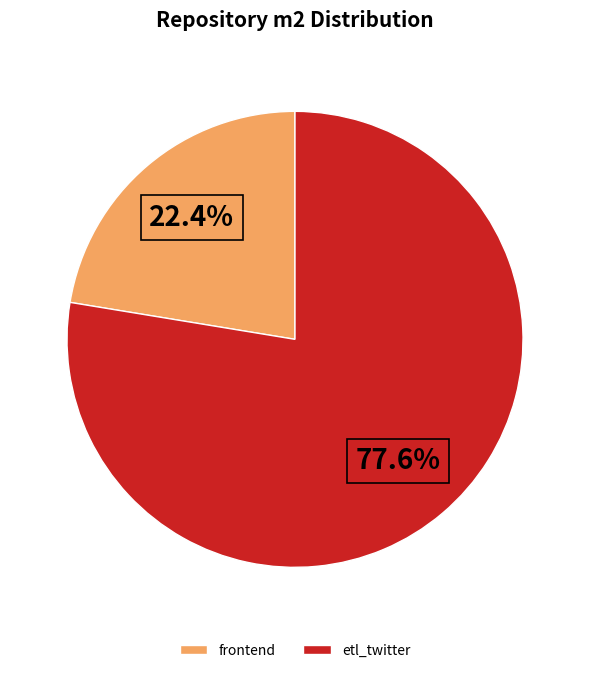

What is the largest slice in the pie chart?

etl_twitter